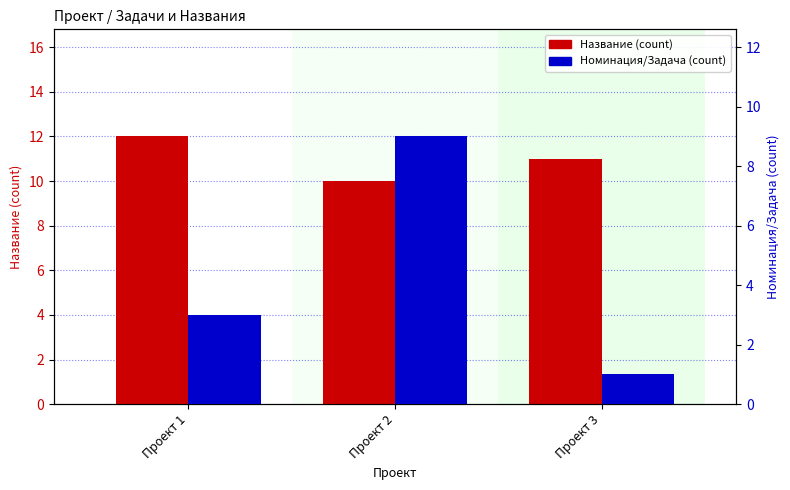

At which category is the sum across all series the highest?

Проект 2